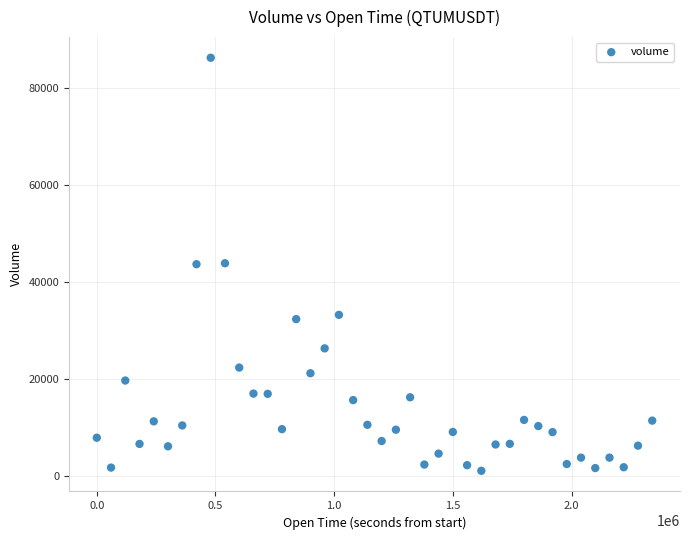

What is the range of Y values (max minus min)?

85206.6